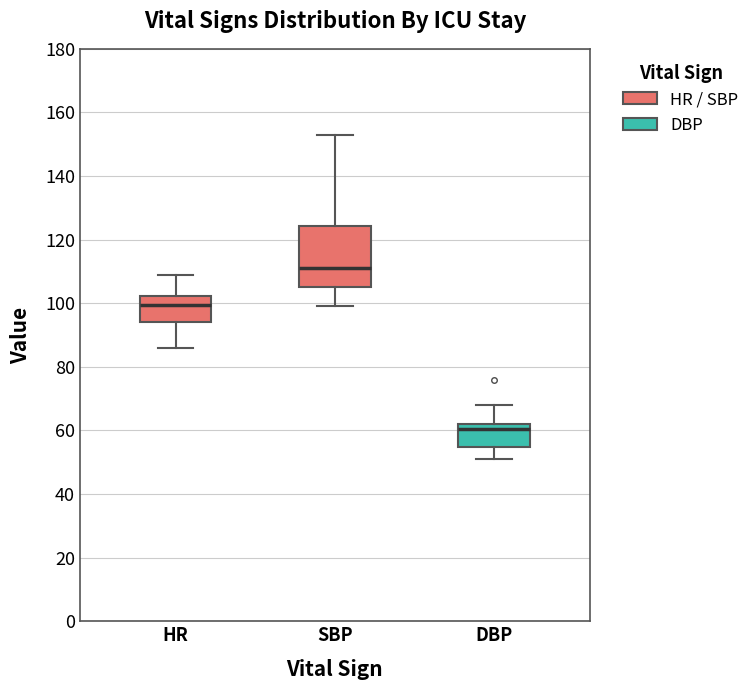

Reading left to right, transcribe this box plot: for each box, give where its median line is, the range the box spans, and where its two whiskers end, as read against the y-axis. The values are not printed on the chart, so give them approximately, as read against the axis.

HR: median 100, box 94 to 102, whiskers 86 to 110
SBP: median 112, box 106 to 124, whiskers 100 to 154
DBP: median 60, box 54 to 62, whiskers 52 to 68